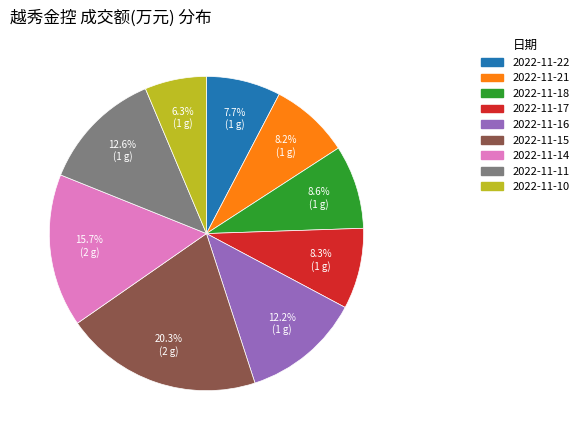

Does 2022-11-11 account for over 50% of the chart?

No